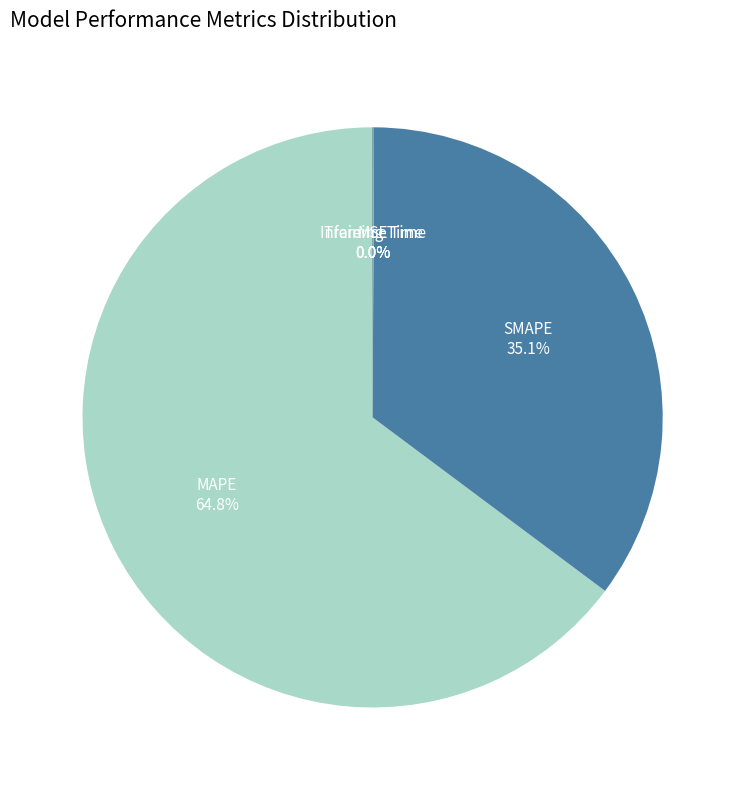

Does any single category account for the majority?

Yes